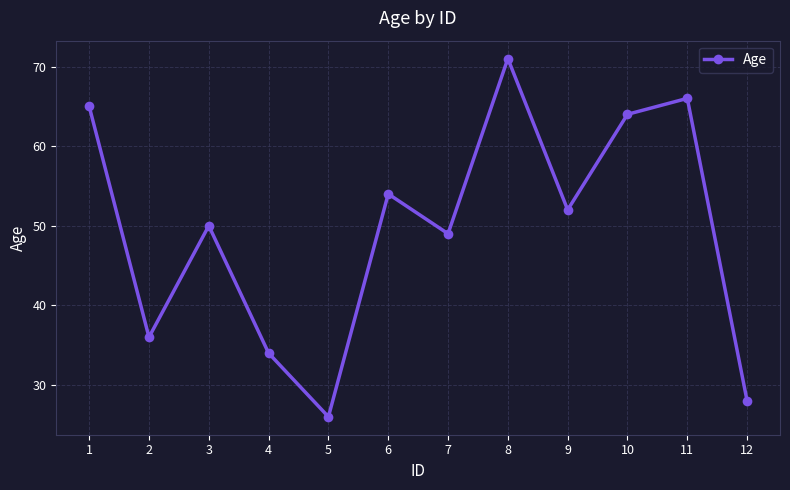

Where does the data first go above 52?

1